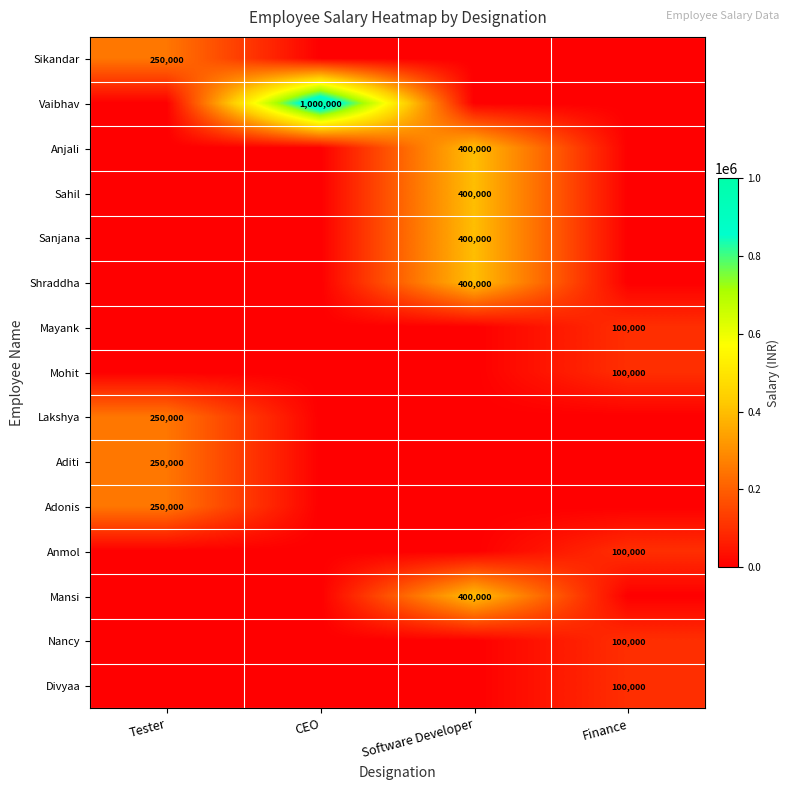

Is it true that Anjali equals 400000 at Software Developer?

True